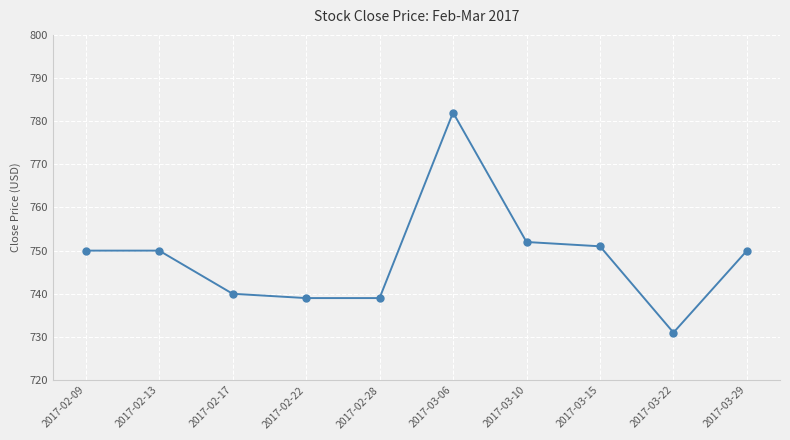

What is the difference between the maximum and minimum values?

51